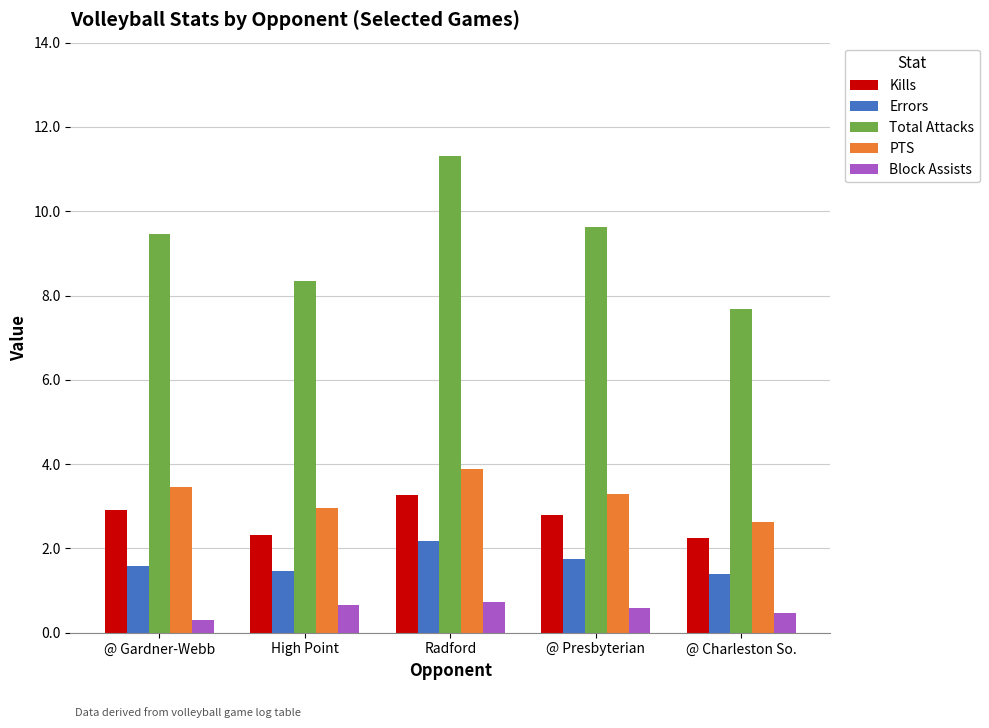

What is the label of the 4th bar from the right?

High Point